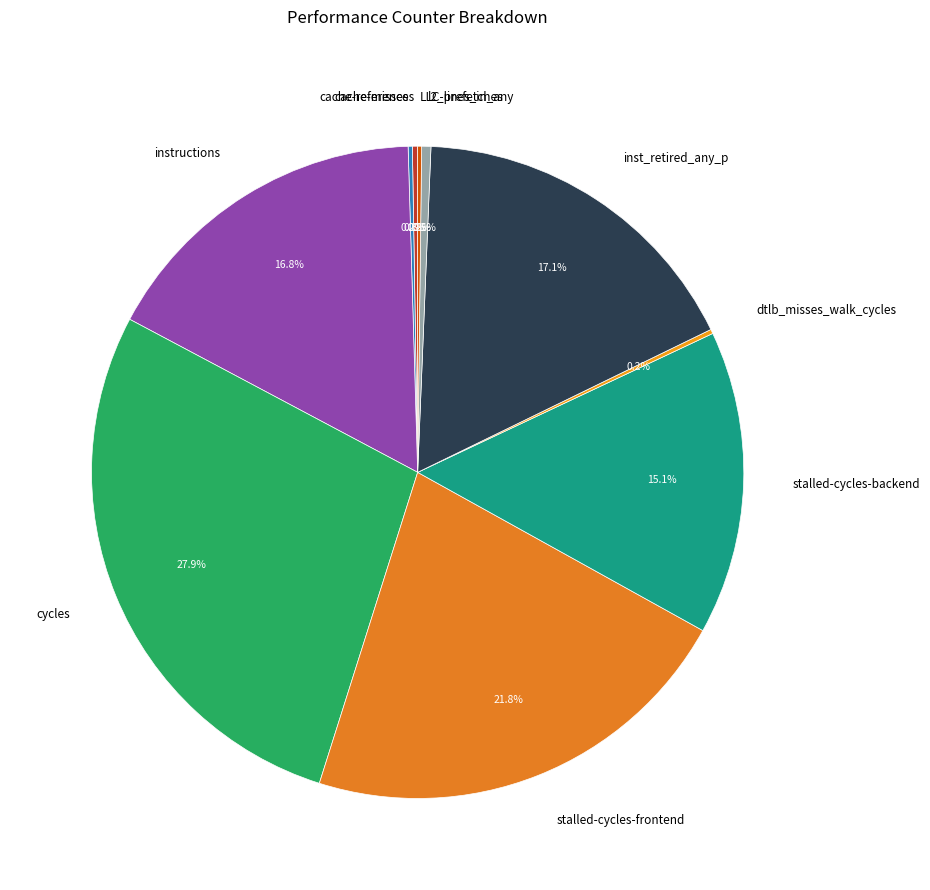

To the nearest percent, what is the average slice percentage?

10%